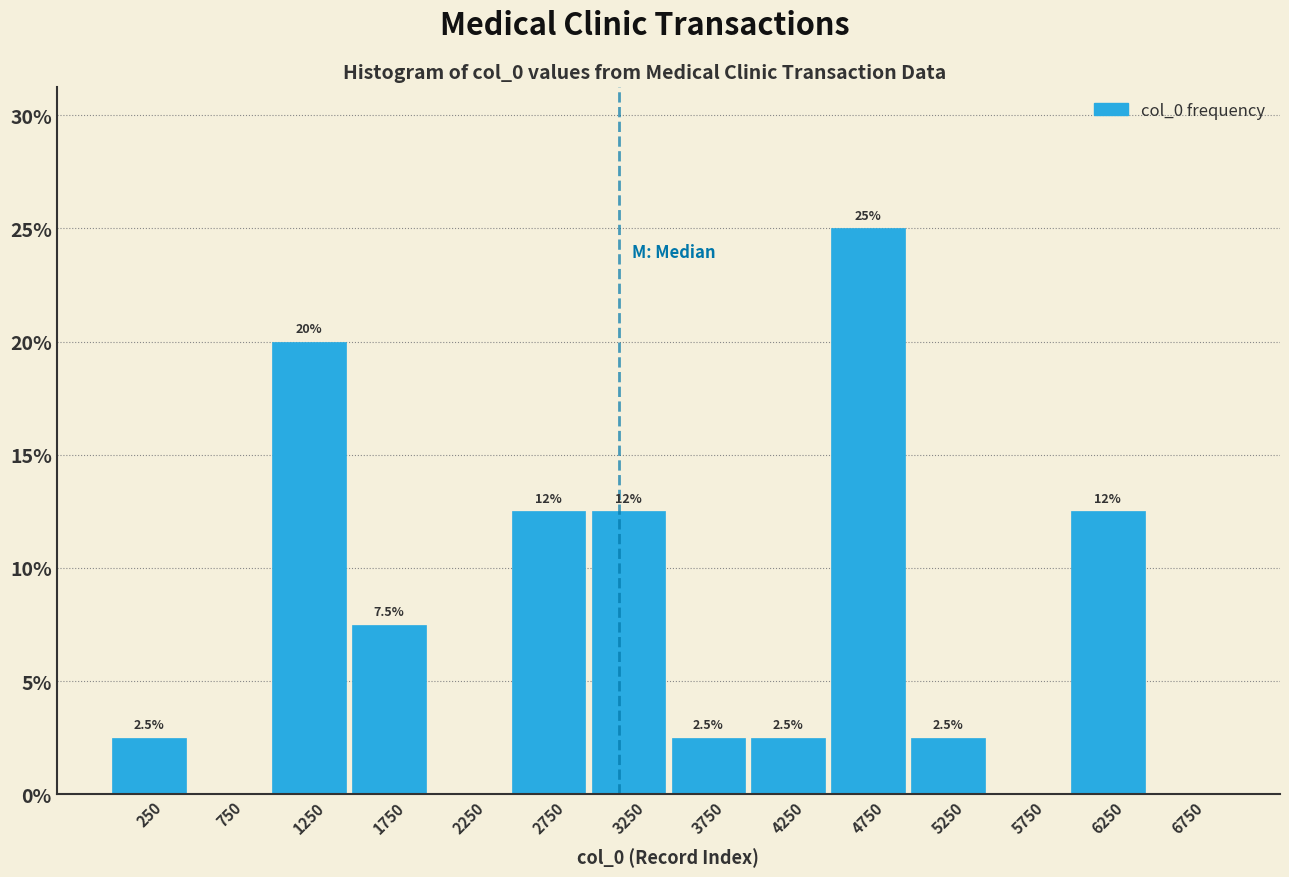

Which range on the x-axis has the tallest bar?

4500 to 5000